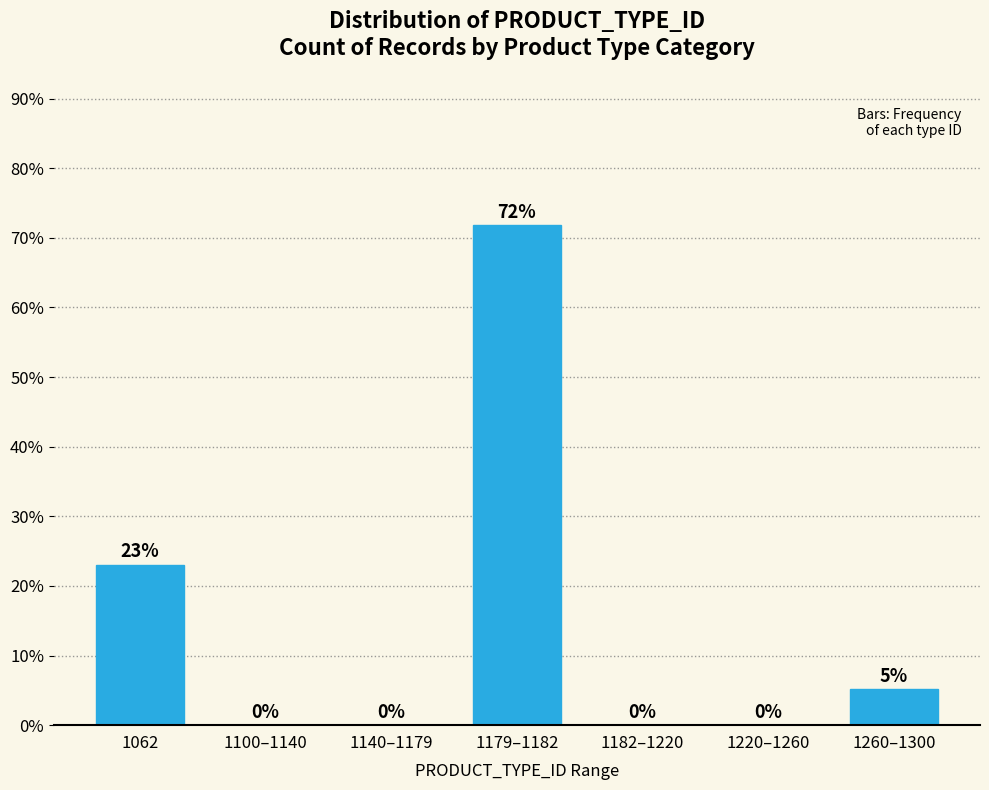

What is the approximate value at 1062?

23.1